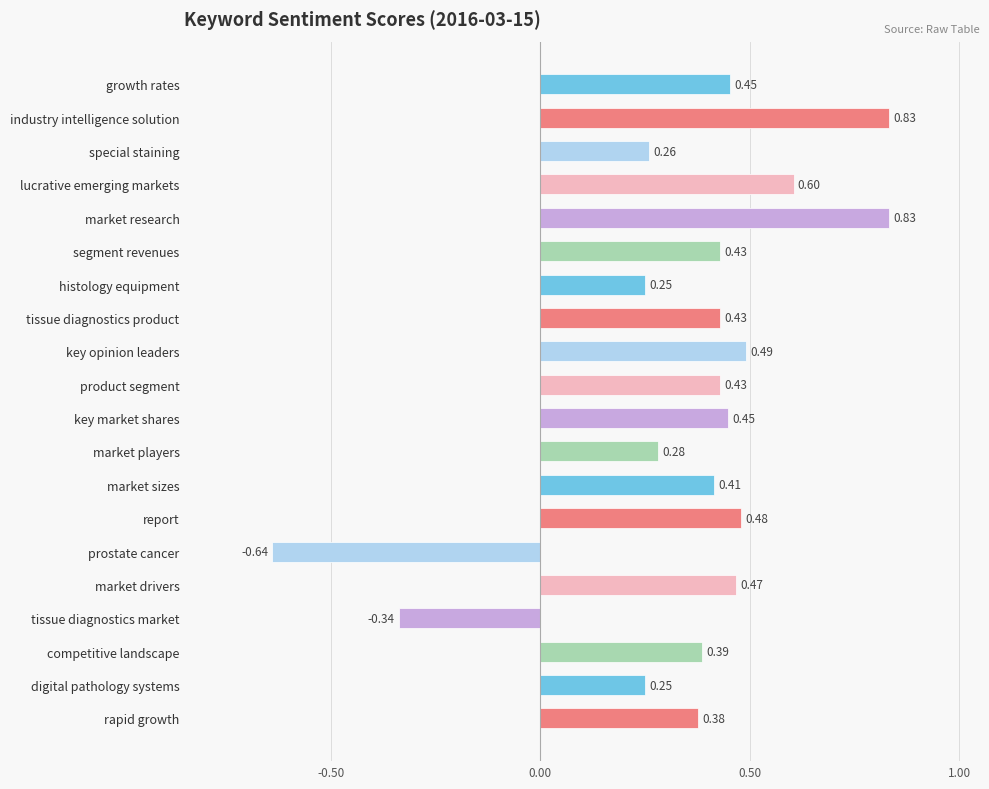

What is the difference between the second highest and minimum values?

1.5